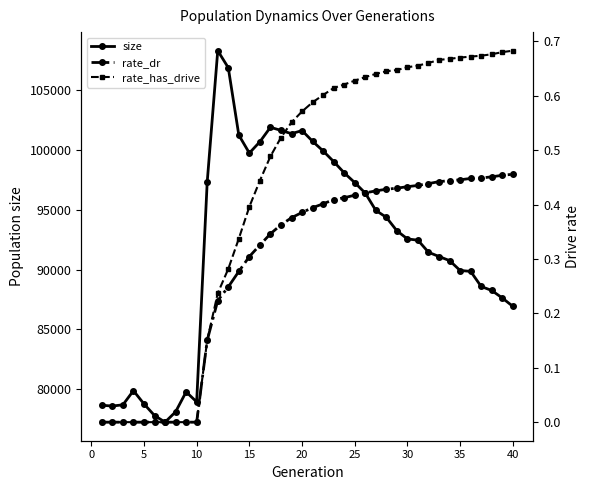

Is the value of rate_dr at 39 greater than the value of size at 25?

No